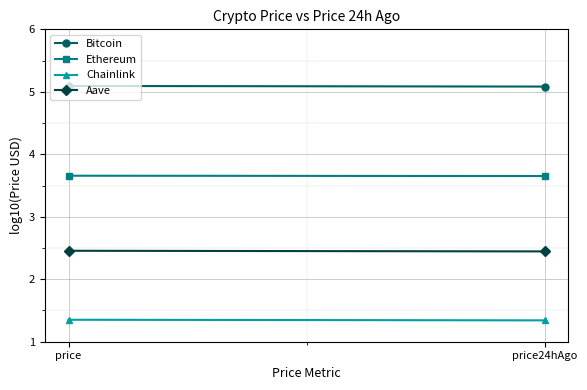

The Aave series shows 2.5 at price. True or false?

True